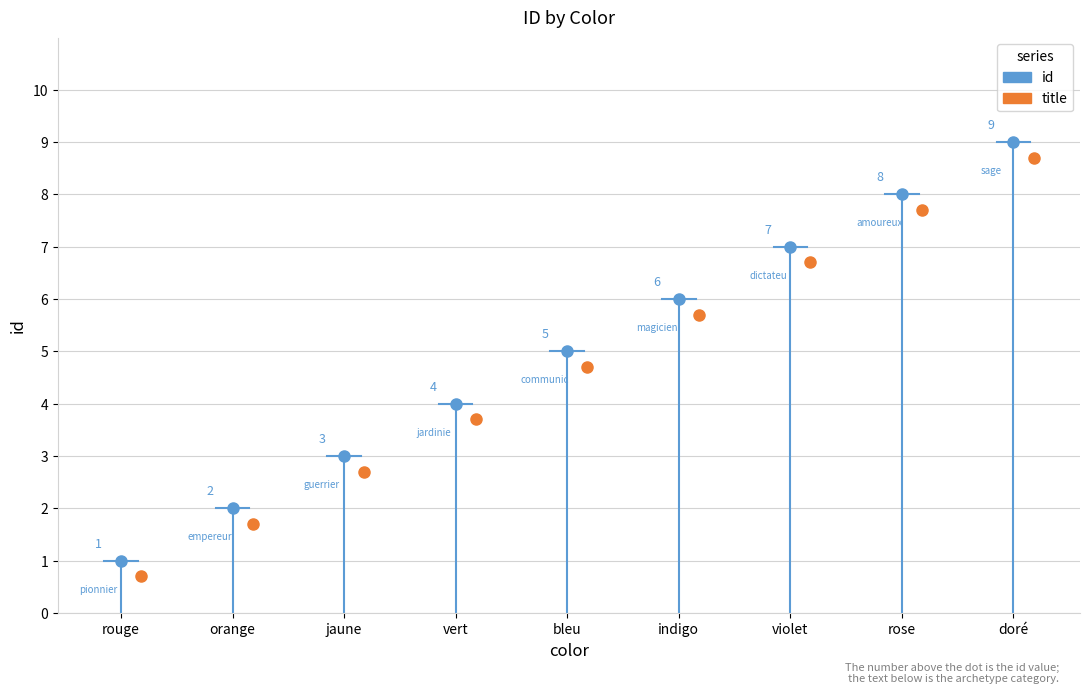

Which category has the lowest value across all series?

rouge